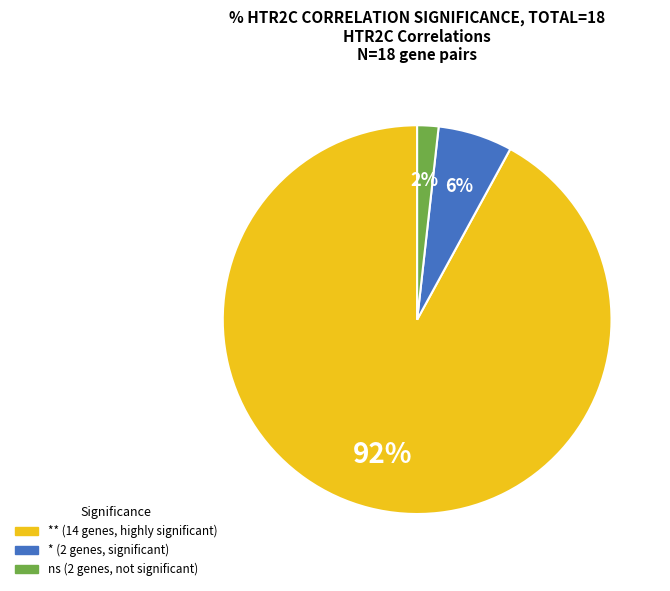

Is there a majority slice in this chart?

Yes